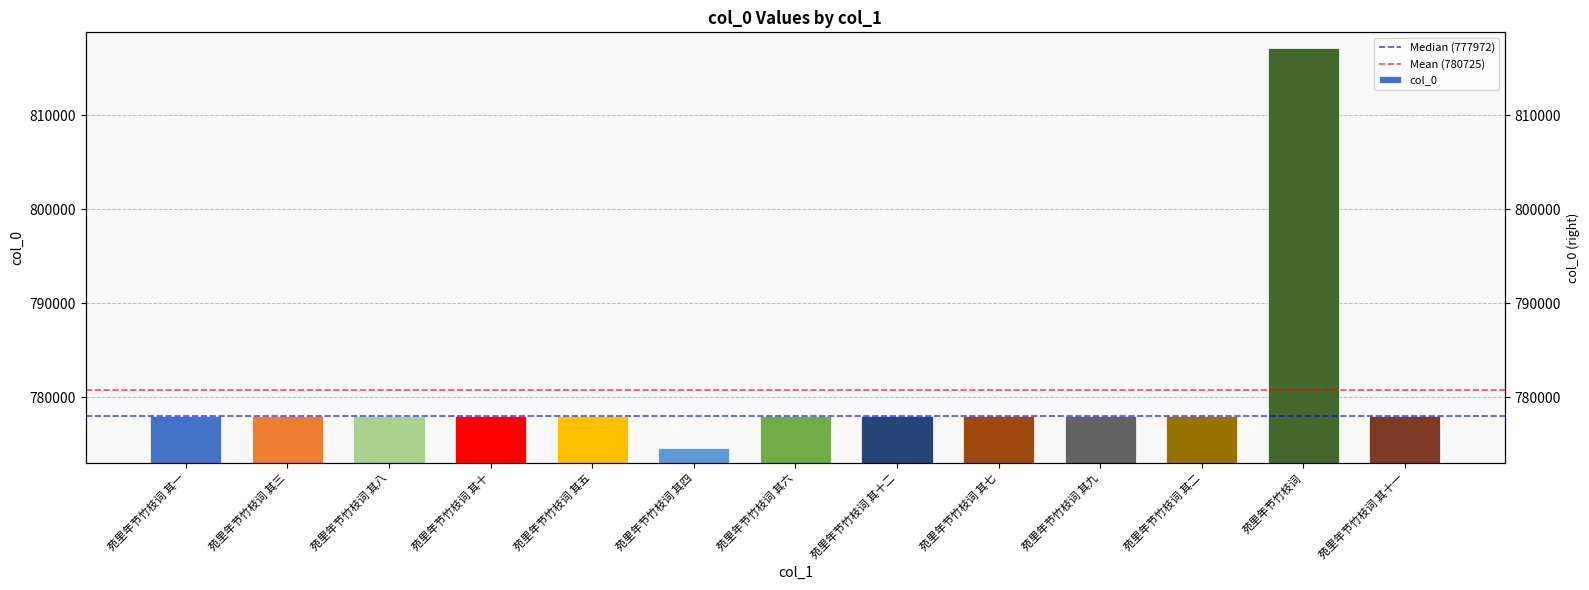

What position from the right is 苑里年节竹枝词 其八?

11